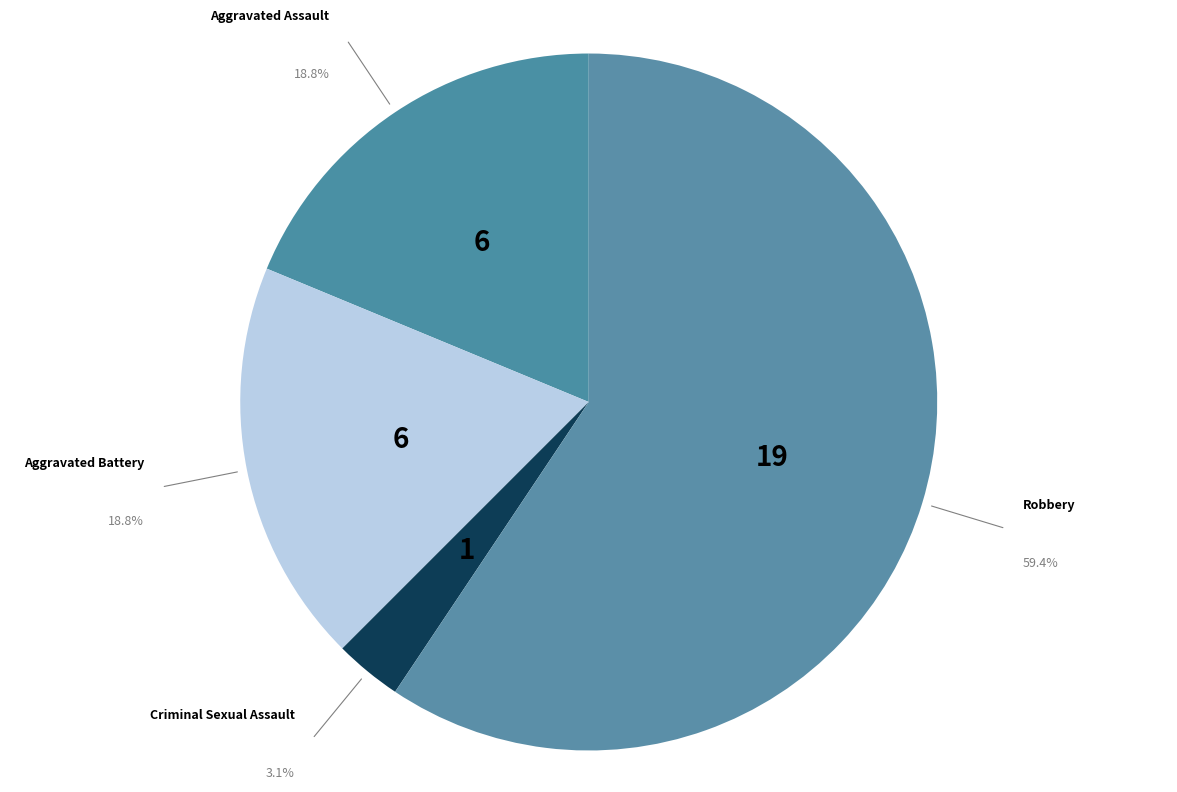

Does Robbery account for over 50% of the chart?

Yes